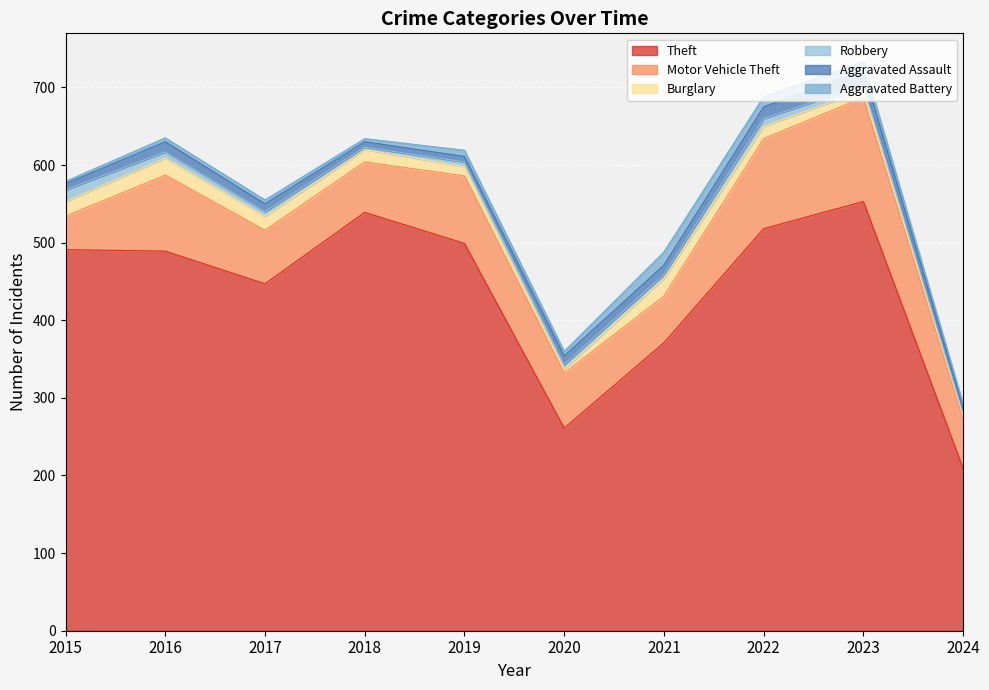

Reading left to right, list all the values displayed in this chart.

Theft: 491	489	447	539	499	261	371	518	553	209
Motor Vehicle Theft: 43	98	69	65	87	71	60	116	134	63
Burglary: 19	22	18	16	12	5	23	16	9	5
Robbery: 15	8	6	3	6	6	5	10	7	3
Aggravated Assault: 8	13	10	7	7	11	12	15	19	8
Aggravated Battery: 3	5	5	4	8	6	17	13	11	4